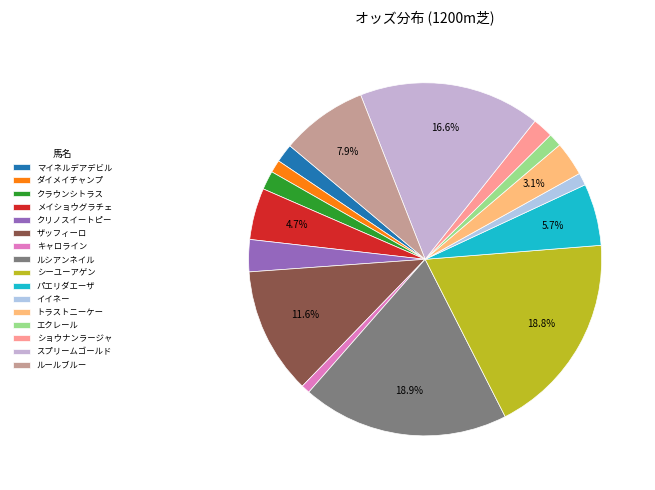

Which slice is the smallest?

キャロライン